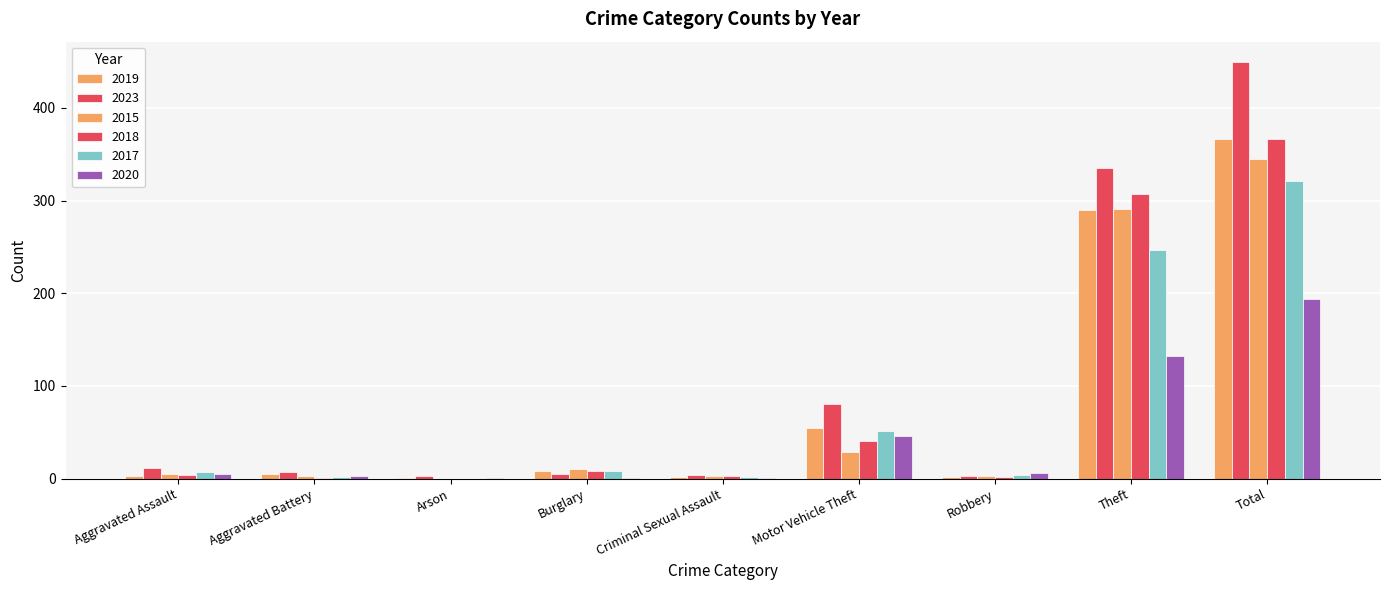

Does the chart contain stacked bars?

No